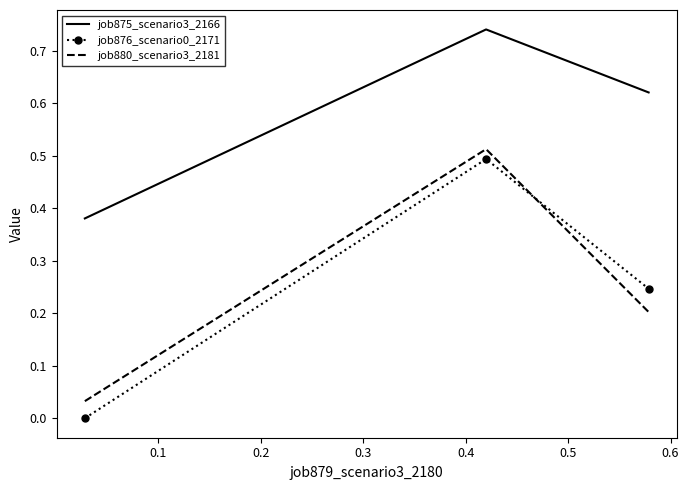

What is the difference between the maximum and second lowest values in the job880_scenario3_2181 series?

0.3